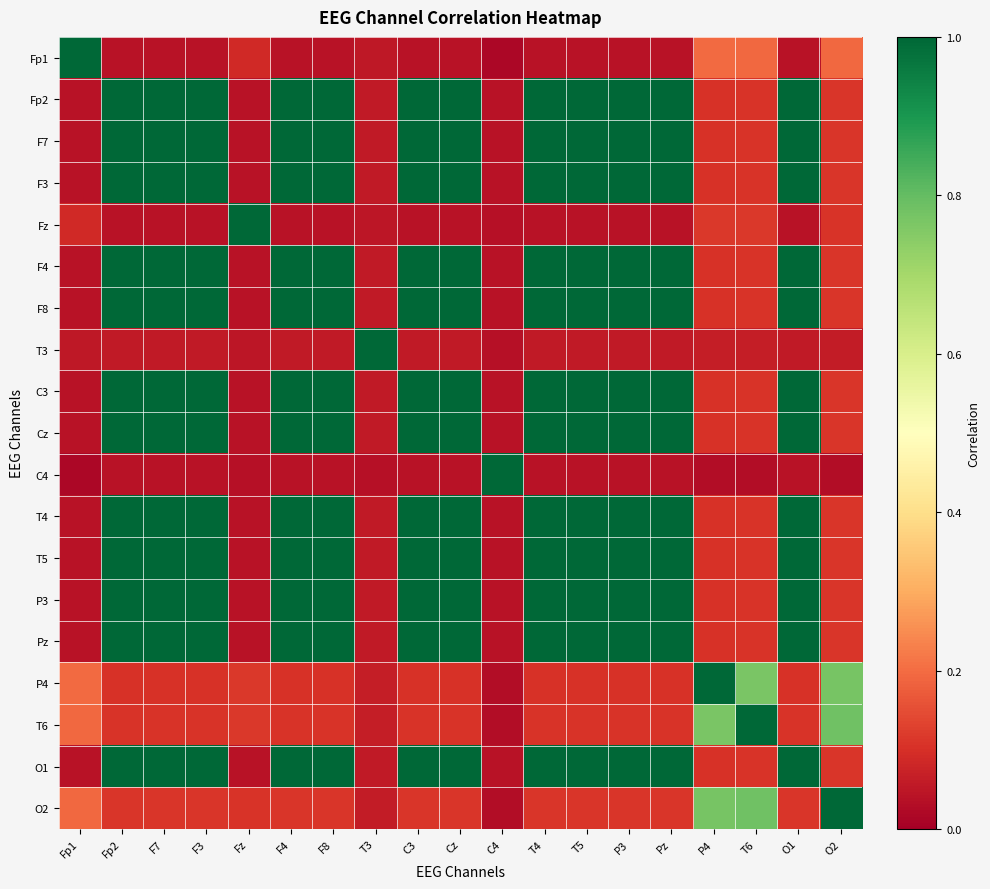

At how many categories does at least one series exceed 0?

19